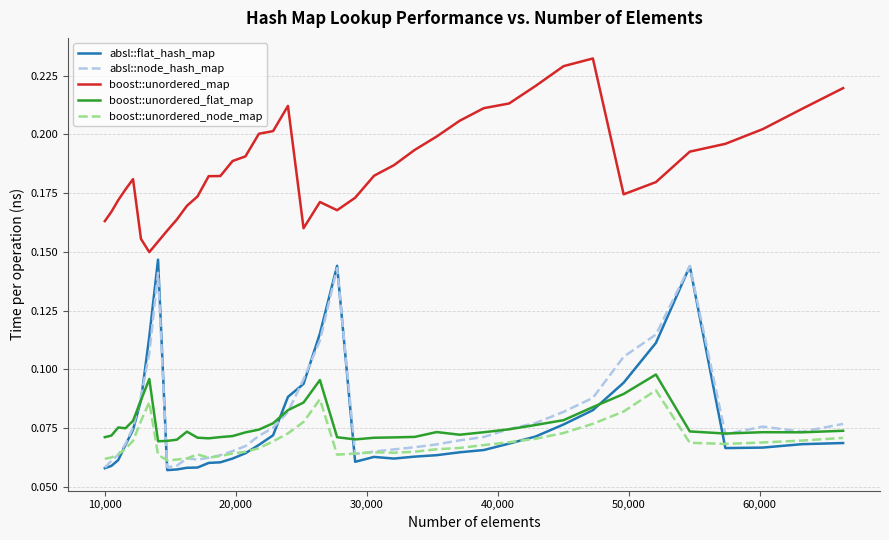

True or false: boost::unordered_map and absl::node_hash_map intersect in this chart.

False